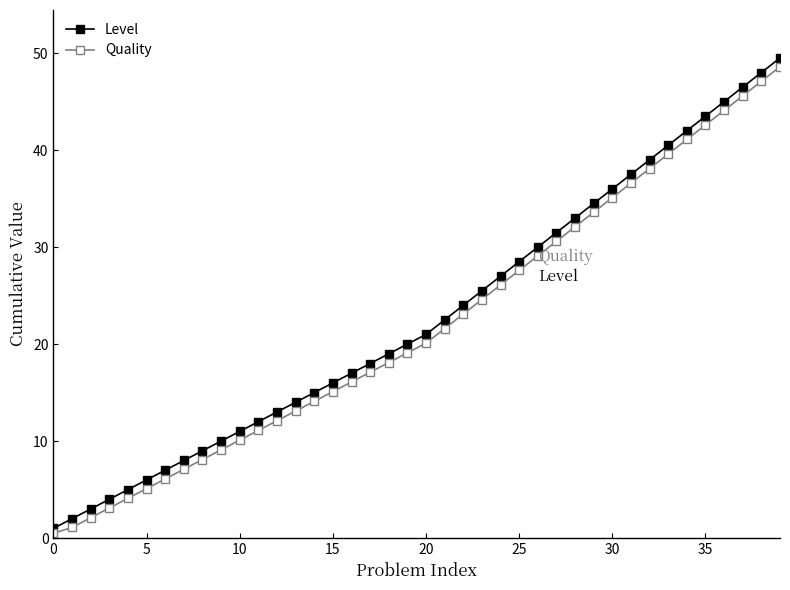

What is the value of the Quality point at the 4th from the left?

3.1